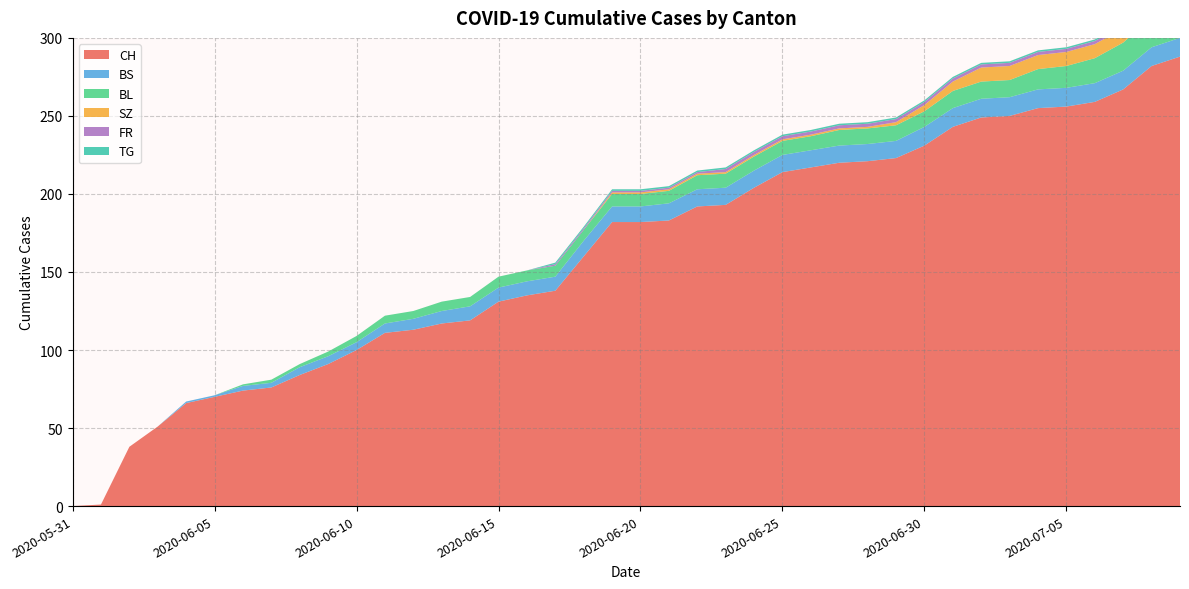

Reading left to right, what are all the values shown in this chart?

CH: 2020-05-31=0	2020-06-01=1	2020-06-02=38	2020-06-03=51	2020-06-04=66	2020-06-05=70	2020-06-06=74	2020-06-07=76	2020-06-08=84	2020-06-09=91	2020-06-10=100	2020-06-11=111	2020-06-12=113	2020-06-13=117	2020-06-14=119	2020-06-15=131	2020-06-16=135	2020-06-17=138	2020-06-18=160	2020-06-19=182	2020-06-20=182	2020-06-21=183	2020-06-22=192	2020-06-23=193	2020-06-24=204	2020-06-25=214	2020-06-26=217	2020-06-27=220	2020-06-28=221	2020-06-29=223	2020-06-30=231	2020-07-01=243	2020-07-02=249	2020-07-03=250	2020-07-04=255	2020-07-05=256	2020-07-06=259	2020-07-07=267	2020-07-08=282	2020-07-09=288
BS: 2020-05-31=0	2020-06-01=0	2020-06-02=0	2020-06-03=0	2020-06-04=1	2020-06-05=1	2020-06-06=3	2020-06-07=3	2020-06-08=5	2020-06-09=5	2020-06-10=5	2020-06-11=6	2020-06-12=7	2020-06-13=8	2020-06-14=9	2020-06-15=9	2020-06-16=9	2020-06-17=9	2020-06-18=10	2020-06-19=10	2020-06-20=10	2020-06-21=11	2020-06-22=11	2020-06-23=11	2020-06-24=11	2020-06-25=11	2020-06-26=11	2020-06-27=11	2020-06-28=11	2020-06-29=11	2020-06-30=12	2020-07-01=12	2020-07-02=12	2020-07-03=12	2020-07-04=12	2020-07-05=12	2020-07-06=12	2020-07-07=12	2020-07-08=12	2020-07-09=12
BL: 2020-05-31=0	2020-06-01=0	2020-06-02=0	2020-06-03=0	2020-06-04=0	2020-06-05=0	2020-06-06=1	2020-06-07=2	2020-06-08=2	2020-06-09=3	2020-06-10=4	2020-06-11=5	2020-06-12=5	2020-06-13=6	2020-06-14=6	2020-06-15=7	2020-06-16=7	2020-06-17=7	2020-06-18=7	2020-06-19=8	2020-06-20=8	2020-06-21=8	2020-06-22=9	2020-06-23=9	2020-06-24=9	2020-06-25=9	2020-06-26=9	2020-06-27=10	2020-06-28=10	2020-06-29=10	2020-06-30=10	2020-07-01=11	2020-07-02=11	2020-07-03=11	2020-07-04=13	2020-07-05=14	2020-07-06=16	2020-07-07=18	2020-07-08=19	2020-07-09=20
SZ: 2020-05-31=0	2020-06-01=0	2020-06-02=0	2020-06-03=0	2020-06-04=0	2020-06-05=0	2020-06-06=0	2020-06-07=0	2020-06-08=0	2020-06-09=0	2020-06-10=0	2020-06-11=0	2020-06-12=0	2020-06-13=0	2020-06-14=0	2020-06-15=0	2020-06-16=0	2020-06-17=0	2020-06-18=0	2020-06-19=1	2020-06-20=1	2020-06-21=1	2020-06-22=1	2020-06-23=1	2020-06-24=1	2020-06-25=1	2020-06-26=1	2020-06-27=1	2020-06-28=1	2020-06-29=2	2020-06-30=4	2020-07-01=6	2020-07-02=9	2020-07-03=9	2020-07-04=9	2020-07-05=9	2020-07-06=9	2020-07-07=9	2020-07-08=17	2020-07-09=17
FR: 2020-05-31=0	2020-06-01=0	2020-06-02=0	2020-06-03=0	2020-06-04=0	2020-06-05=0	2020-06-06=0	2020-06-07=0	2020-06-08=0	2020-06-09=0	2020-06-10=0	2020-06-11=0	2020-06-12=0	2020-06-13=0	2020-06-14=0	2020-06-15=0	2020-06-16=0	2020-06-17=1	2020-06-18=1	2020-06-19=1	2020-06-20=1	2020-06-21=1	2020-06-22=1	2020-06-23=2	2020-06-24=2	2020-06-25=2	2020-06-26=2	2020-06-27=2	2020-06-28=2	2020-06-29=2	2020-06-30=2	2020-07-01=2	2020-07-02=2	2020-07-03=2	2020-07-04=2	2020-07-05=2	2020-07-06=2	2020-07-07=2	2020-07-08=2	2020-07-09=2
TG: 2020-05-31=0	2020-06-01=0	2020-06-02=0	2020-06-03=0	2020-06-04=0	2020-06-05=0	2020-06-06=0	2020-06-07=0	2020-06-08=0	2020-06-09=0	2020-06-10=0	2020-06-11=0	2020-06-12=0	2020-06-13=0	2020-06-14=0	2020-06-15=0	2020-06-16=0	2020-06-17=1	2020-06-18=1	2020-06-19=1	2020-06-20=1	2020-06-21=1	2020-06-22=1	2020-06-23=1	2020-06-24=1	2020-06-25=1	2020-06-26=1	2020-06-27=1	2020-06-28=1	2020-06-29=1	2020-06-30=1	2020-07-01=1	2020-07-02=1	2020-07-03=1	2020-07-04=1	2020-07-05=1	2020-07-06=1	2020-07-07=1	2020-07-08=2	2020-07-09=2